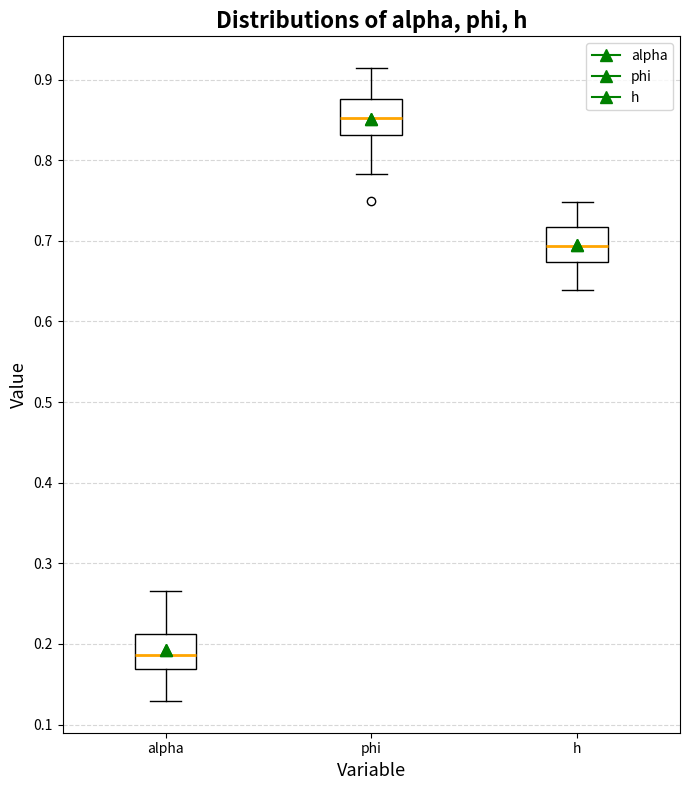

Which box has the lowest median line?

alpha